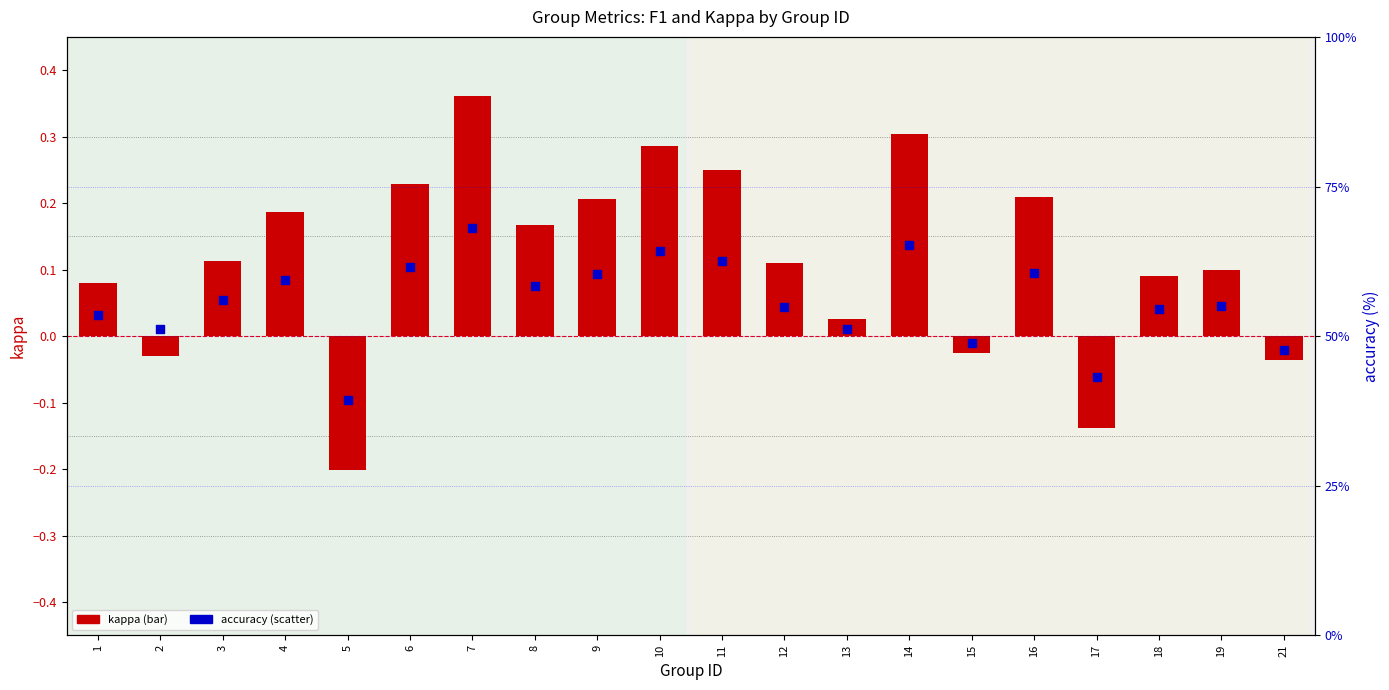

Which series has the widest spread of Y values?

kappa